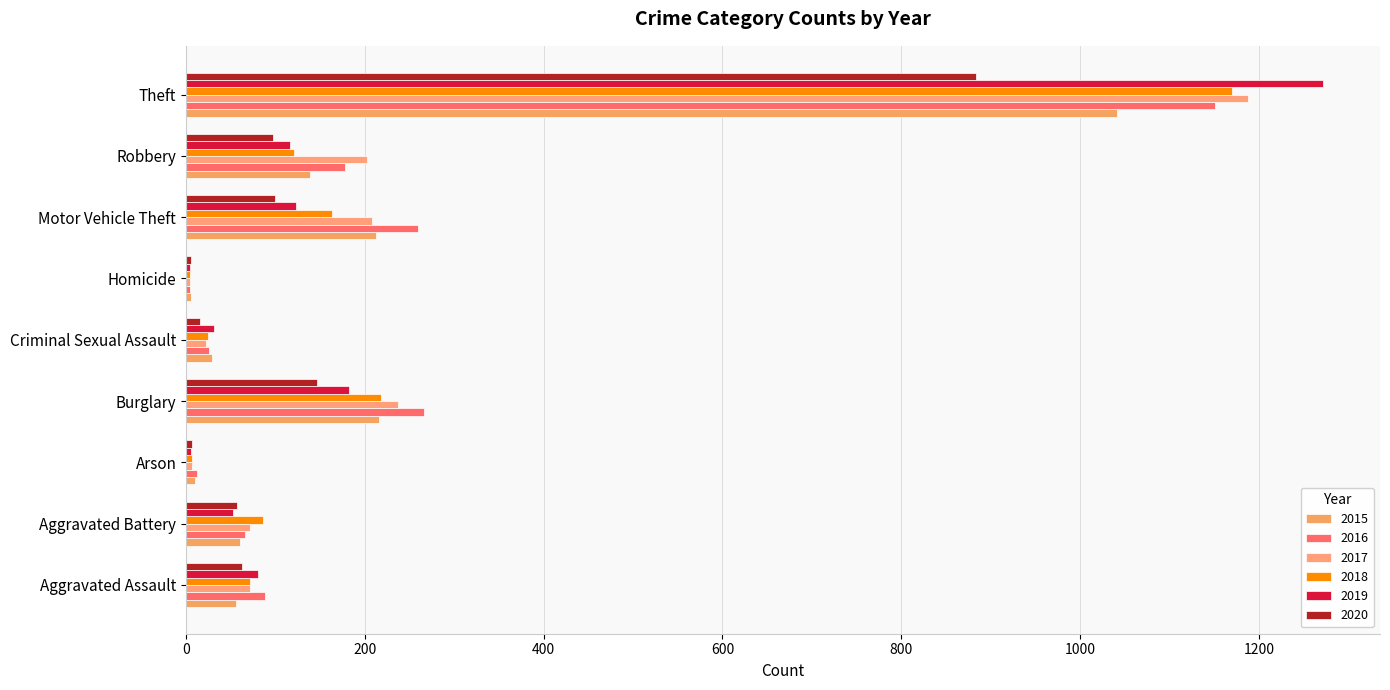

What is the minimum value for 2015?

5